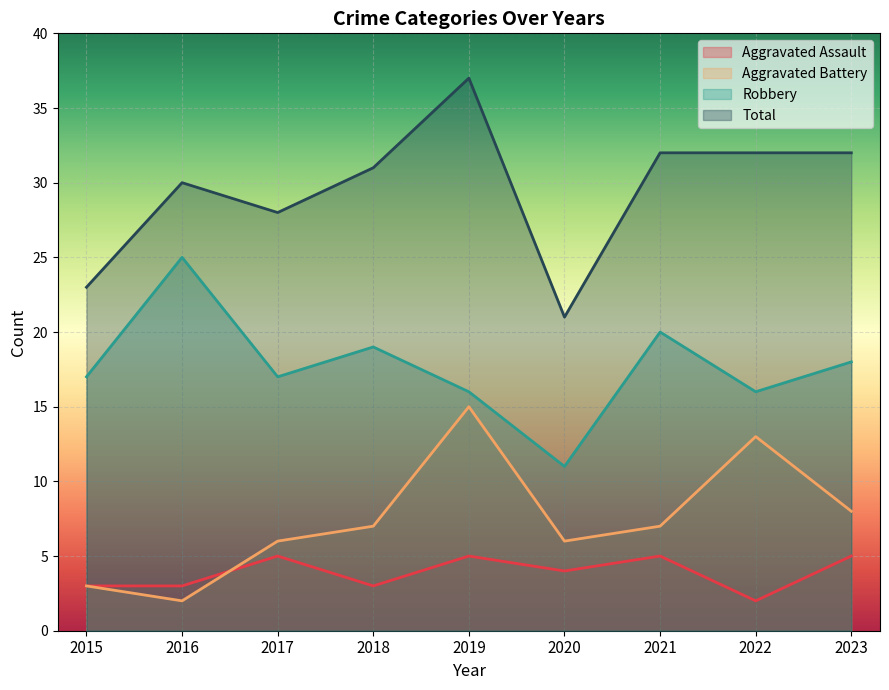

Which series has the largest total across all categories?

Total